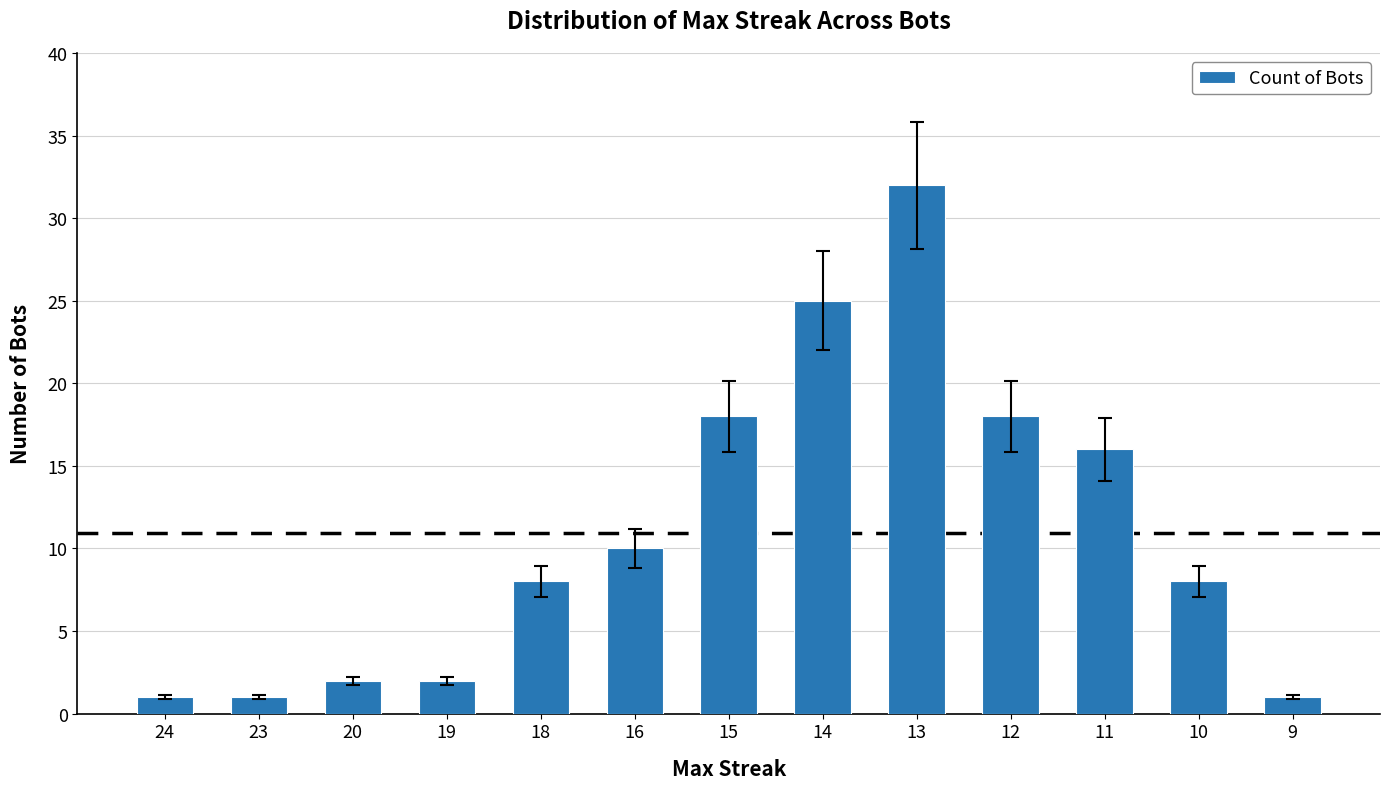

Reading left to right, what are all the values shown in this chart?

24=1	23=1	20=2	19=2	18=8	16=10	15=18	14=25	13=32	12=18	11=16	10=8	9=1